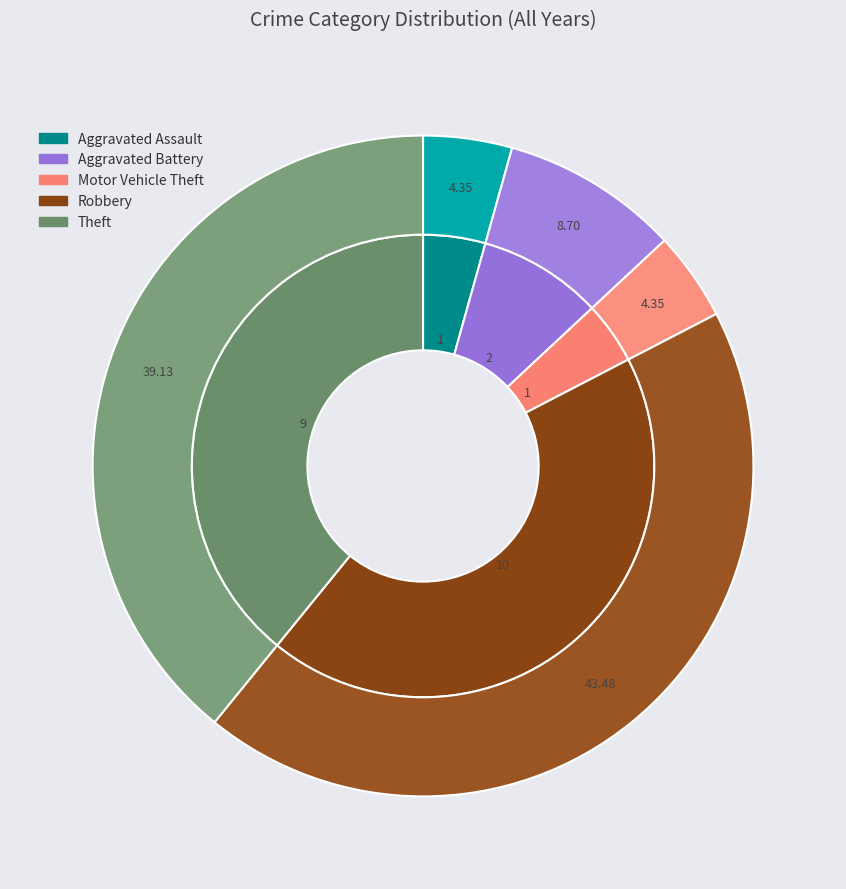

To the nearest percent, what percentage of the pie is Aggravated Assault?

4%